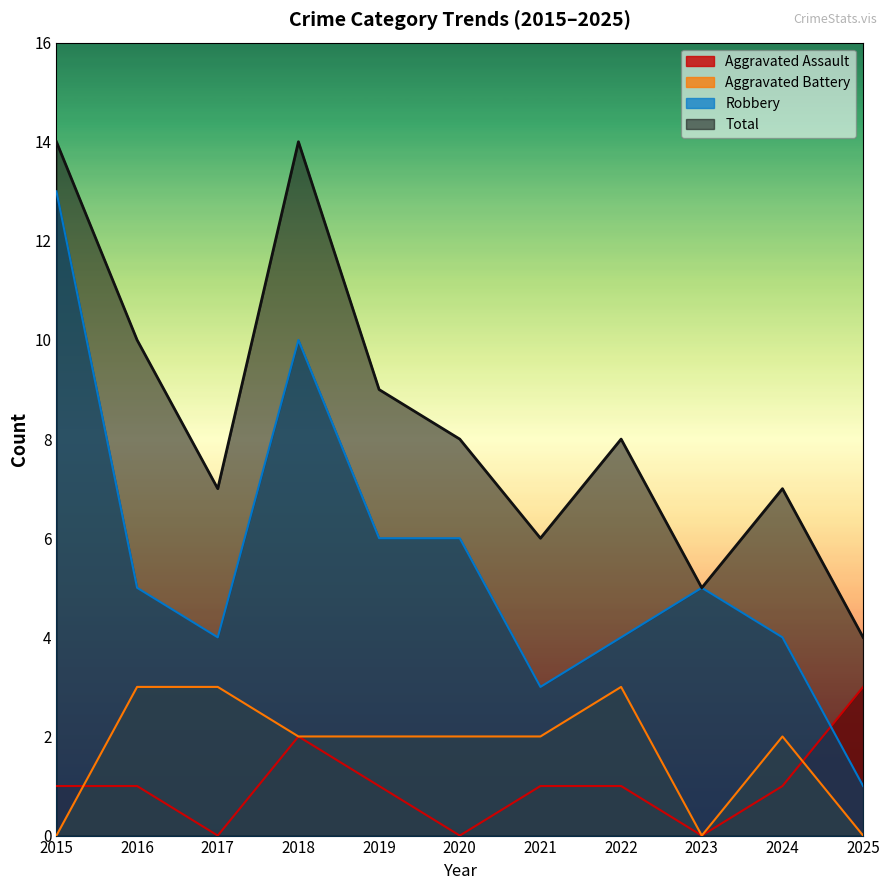

Where is the first local minimum for Robbery?

2017